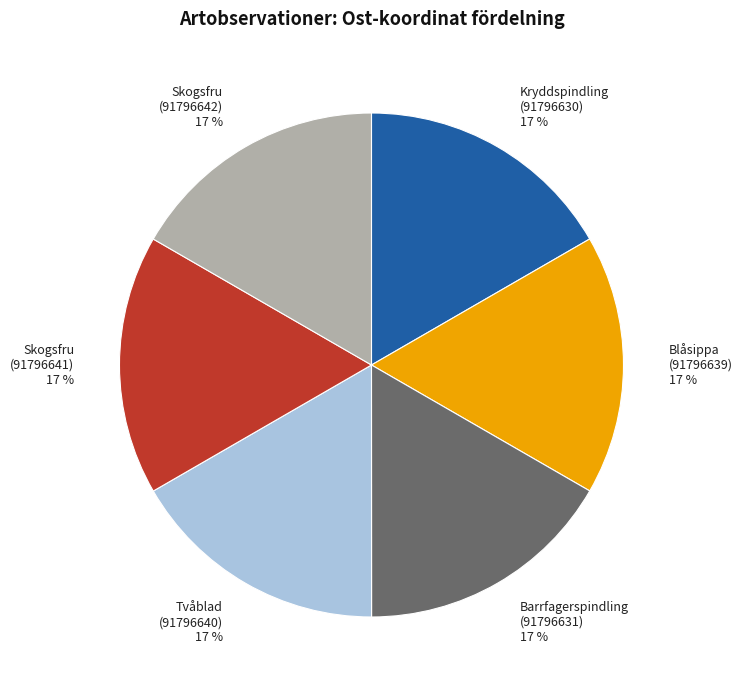

How many slices are in this pie chart?

6